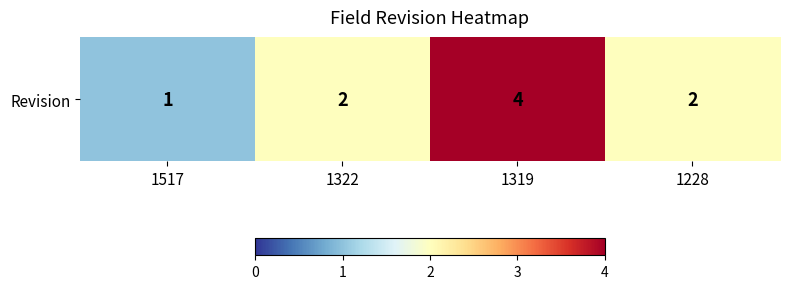

Reading left to right, extract all data points from this chart.

1	2	4	2